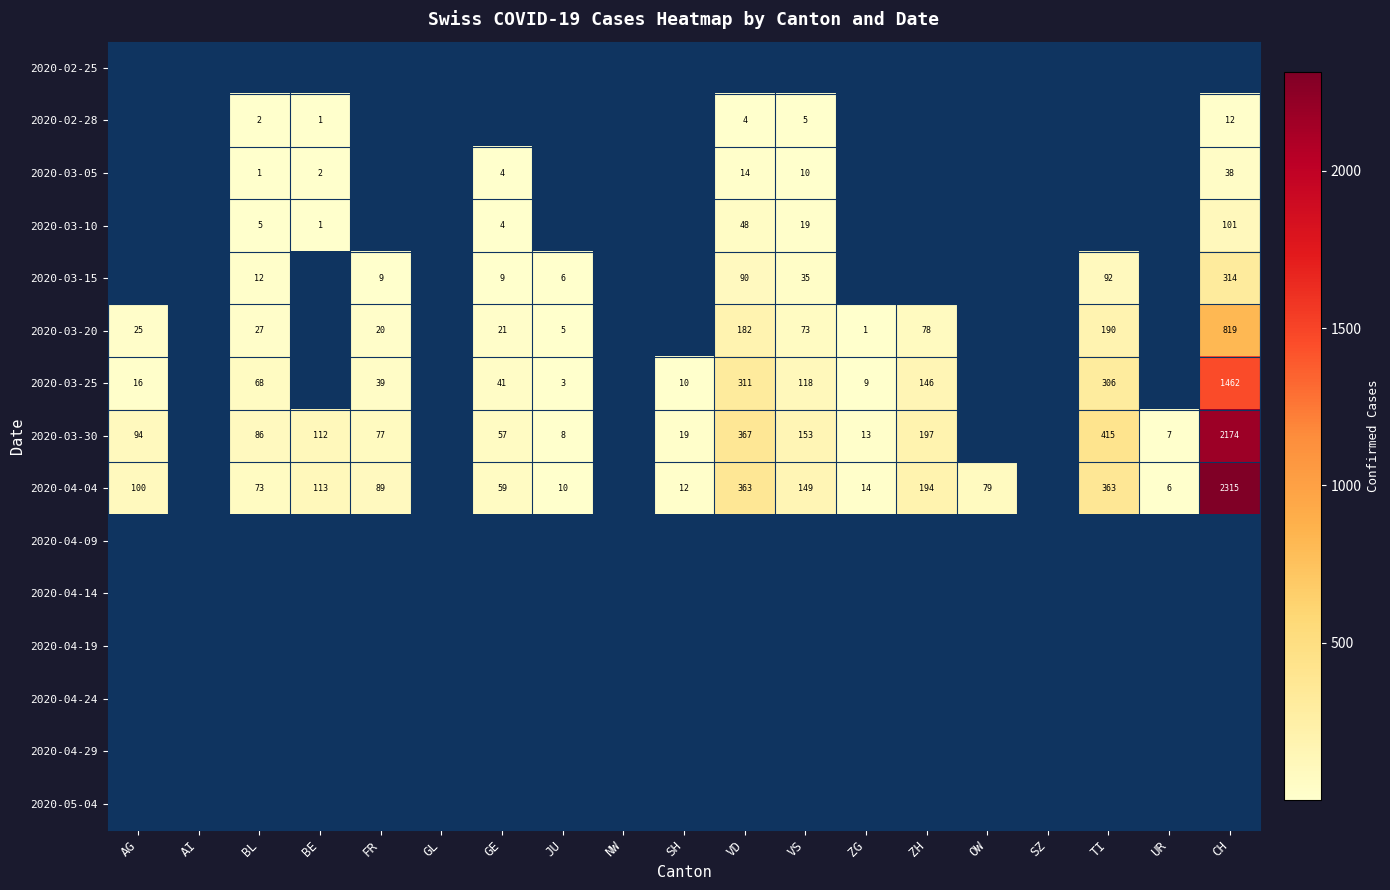

The value of 2020-03-05 at BL is 1. True or false?

True